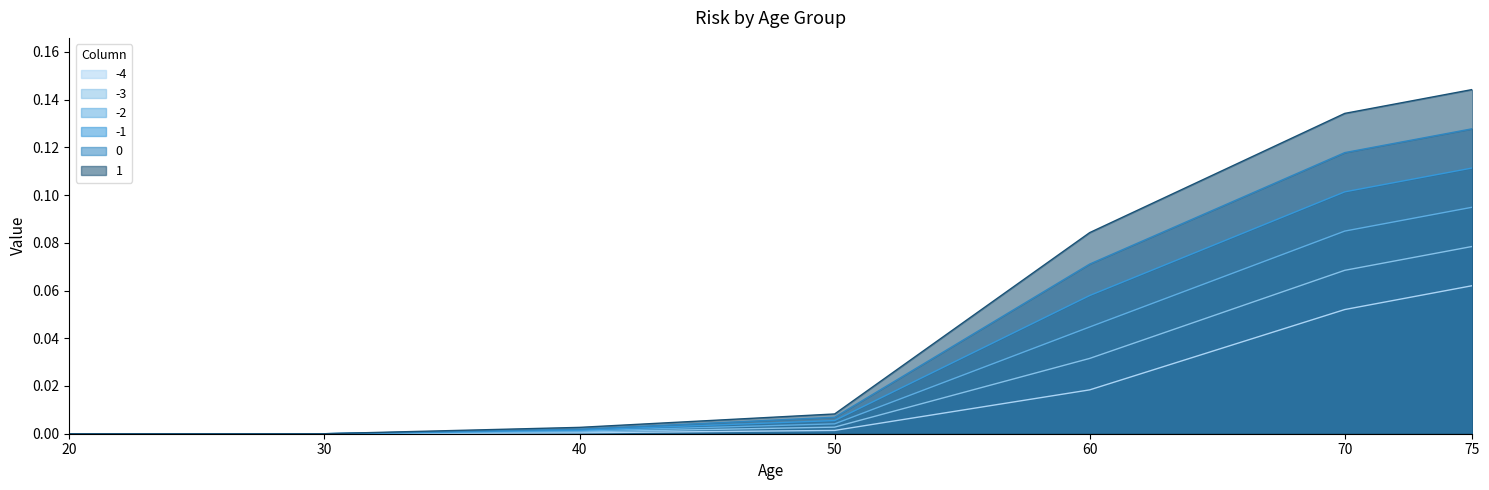

What is the difference between the maximum and minimum values in the 1 series?

0.1